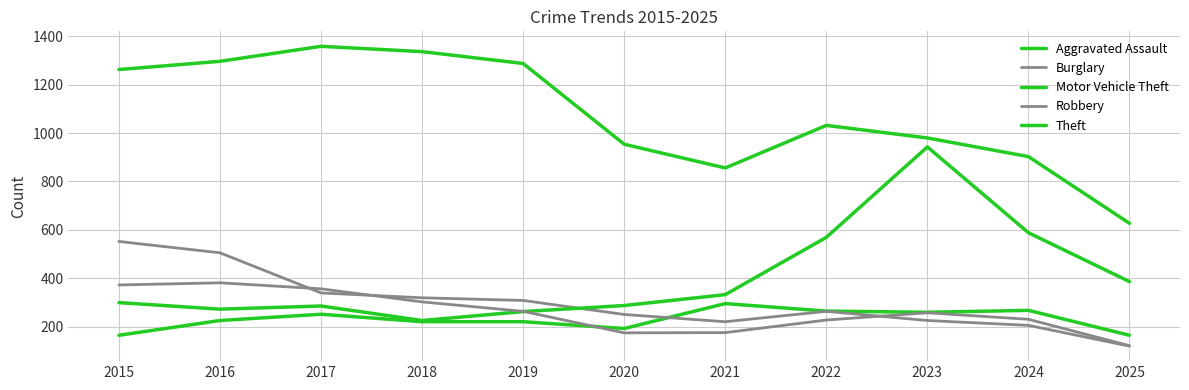

Is this an area chart (filled region under the line)?

No